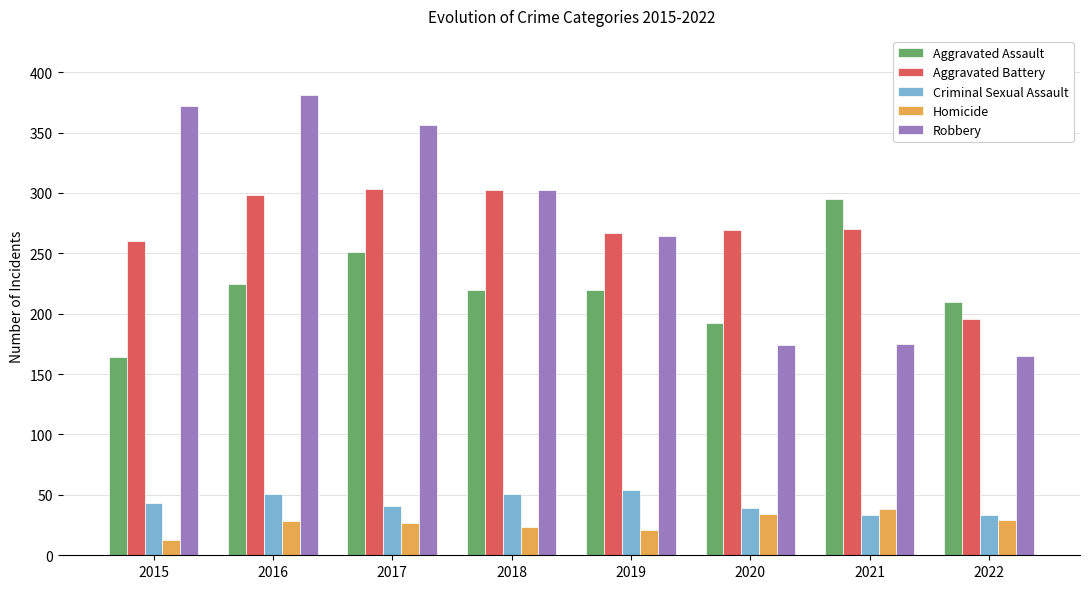

Is the value of Criminal Sexual Assault at 2022 greater than the value of Homicide at 2018?

Yes